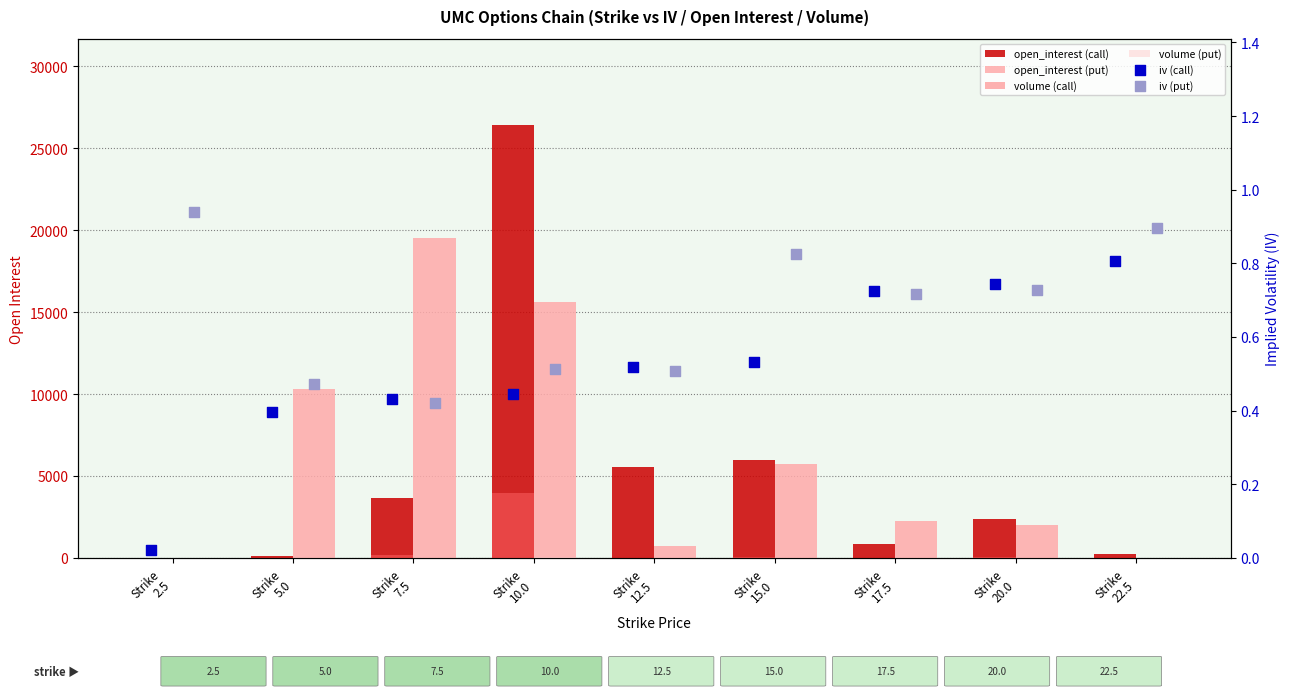

Which series contains the highest Y value?

open_interest (call)